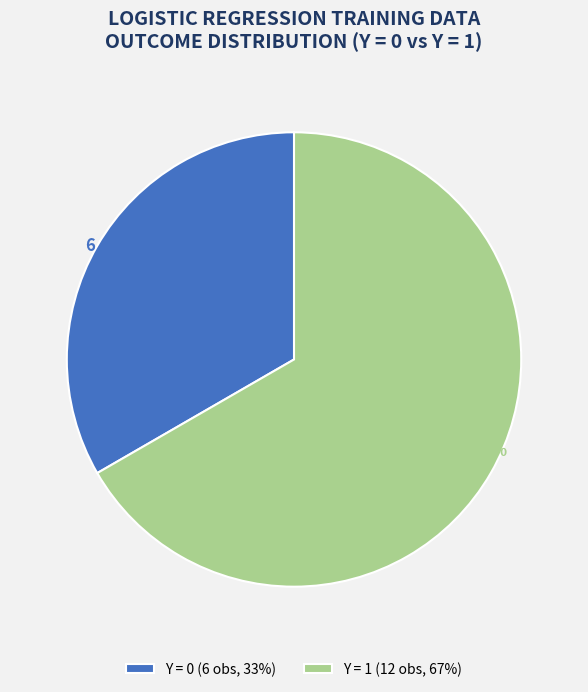

Is it true that Y = 1 is 67% of the pie?

True